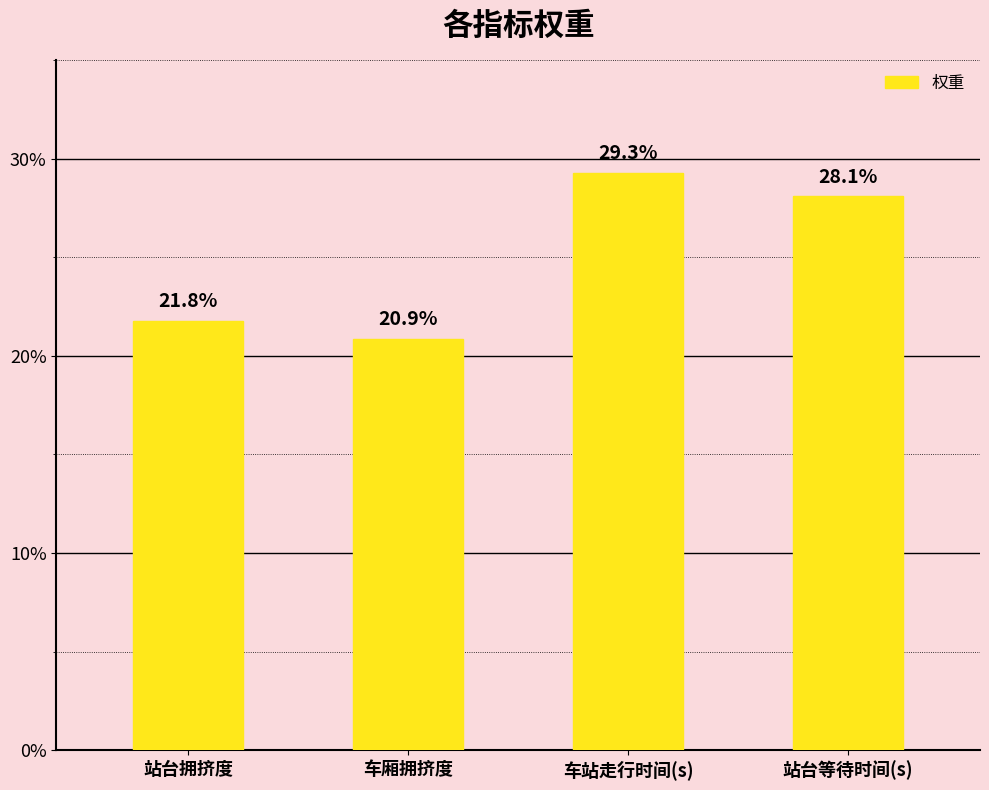

Which has a higher value, 车厢拥挤度 or 站台等待时间(s)?

站台等待时间(s)